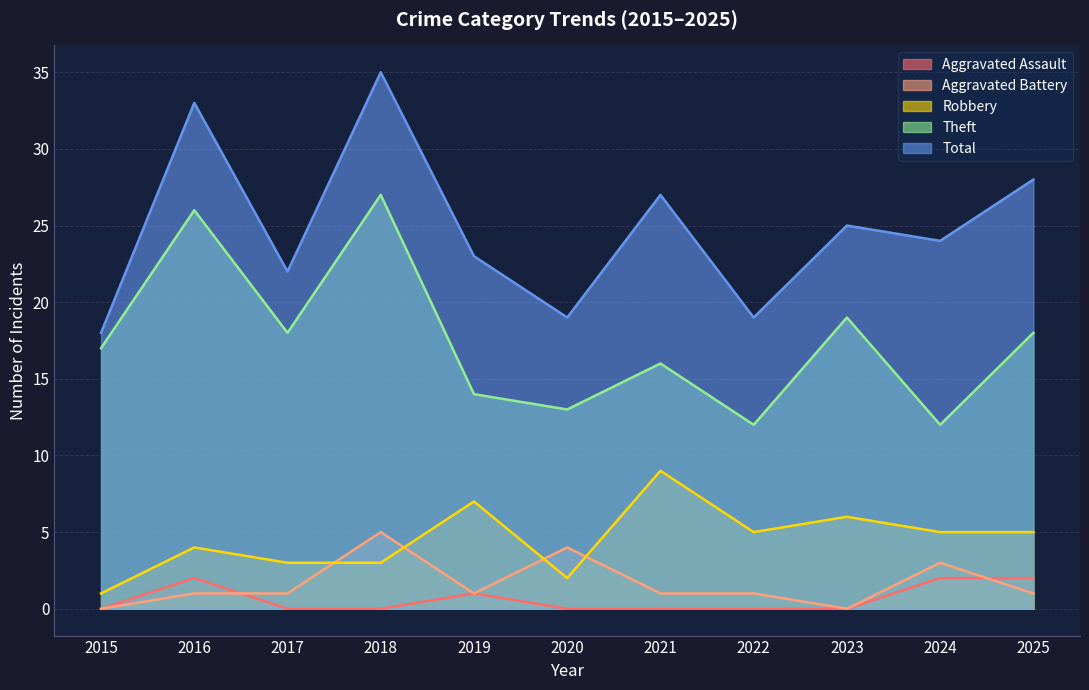

True or false: Robbery and Total intersect in this chart.

False